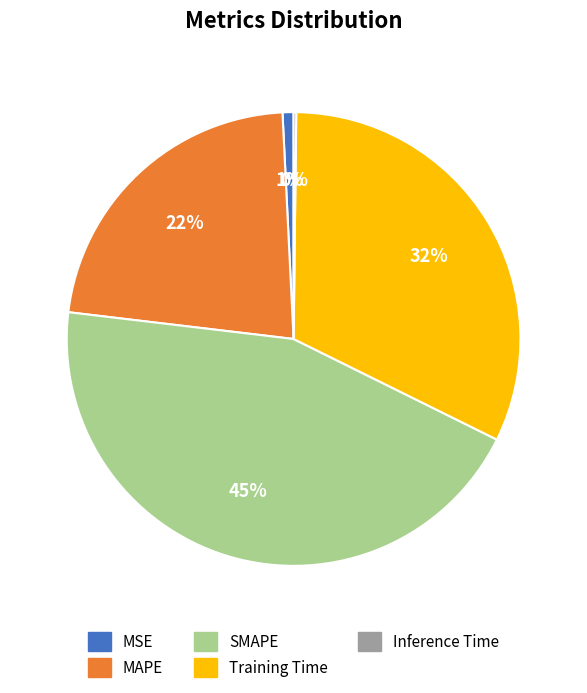

True or false: MAPE accounts for 22% of the total.

True